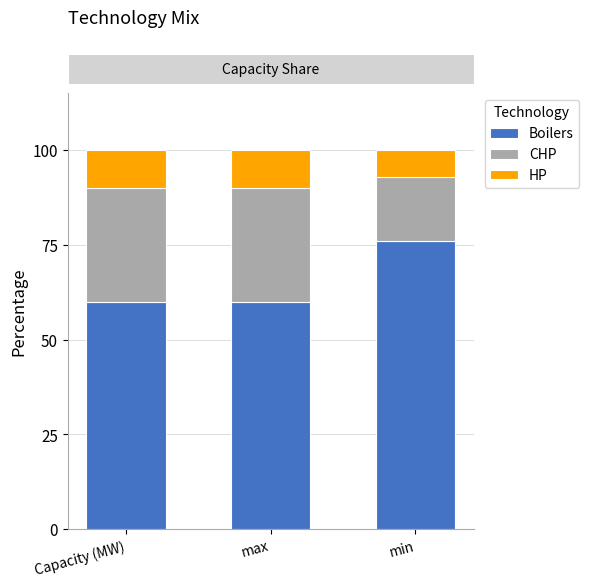

Are the bars horizontal?

No